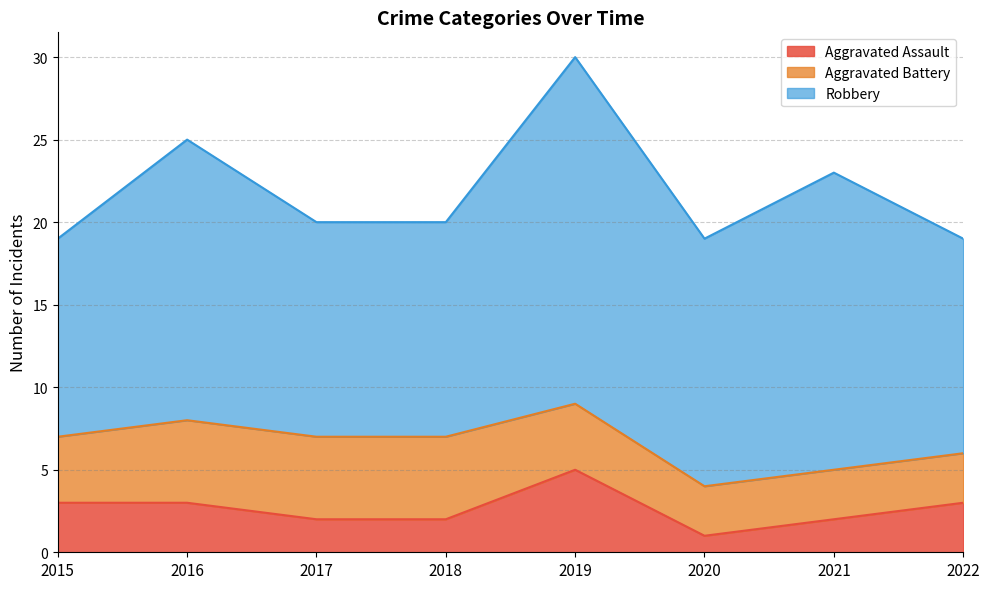

What is the difference between the Aggravated Battery values at 2015 and 2022?

1